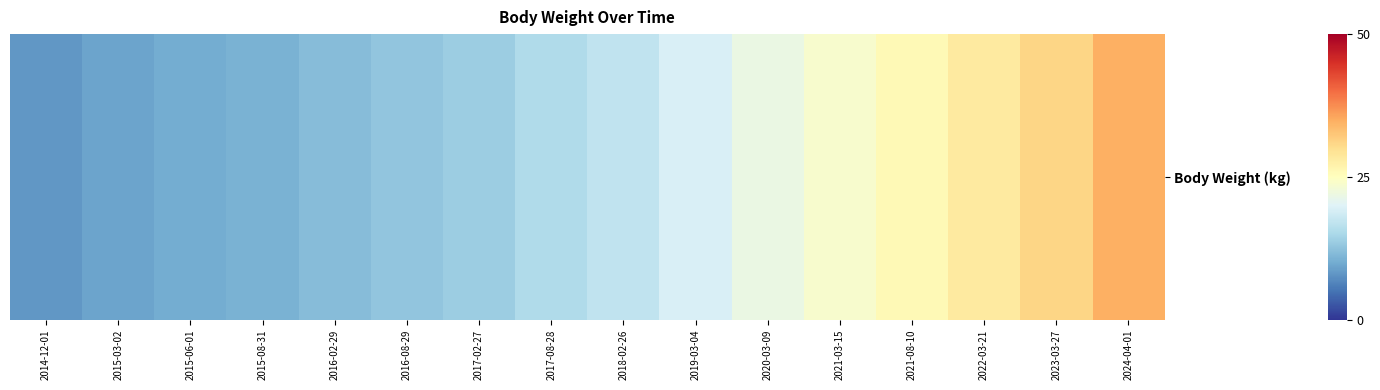

Count the number of categories in the chart.

16